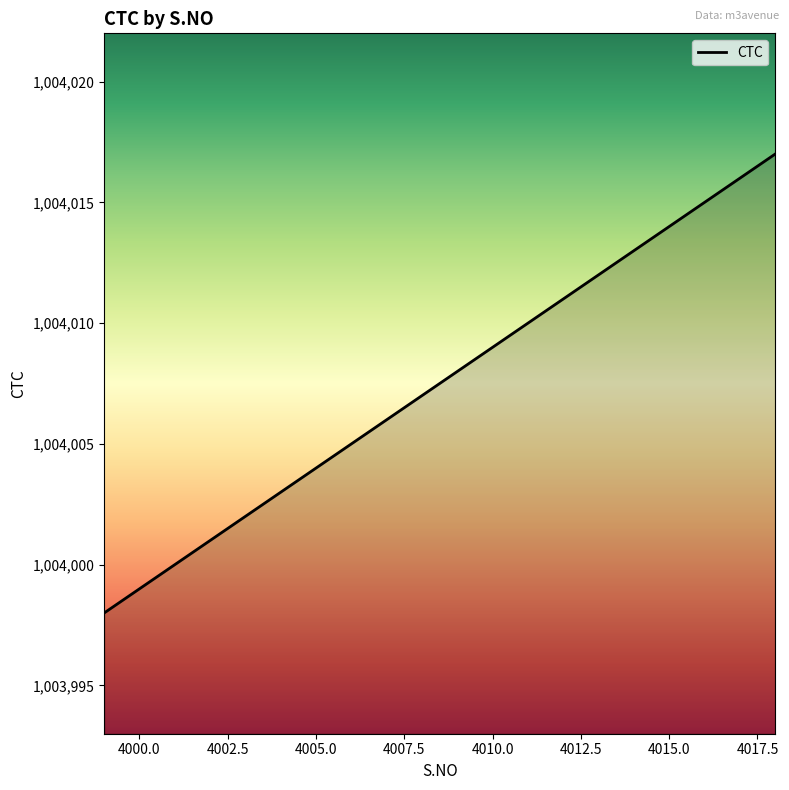

What is the greatest value displayed?

1004017